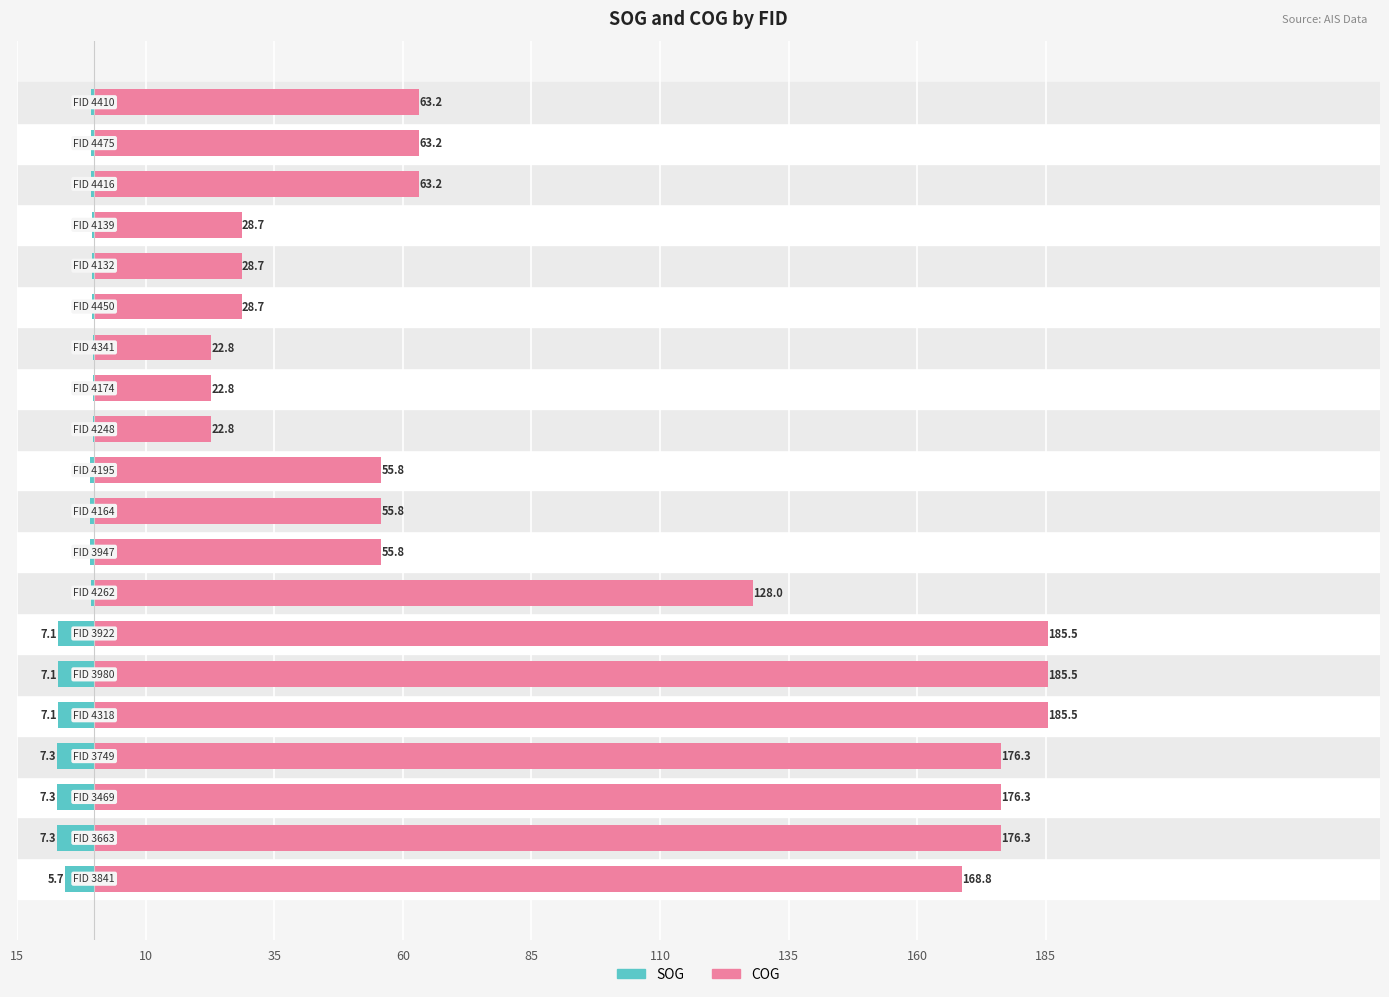

Are the bars grouped side by side (vs. stacked)?

Yes